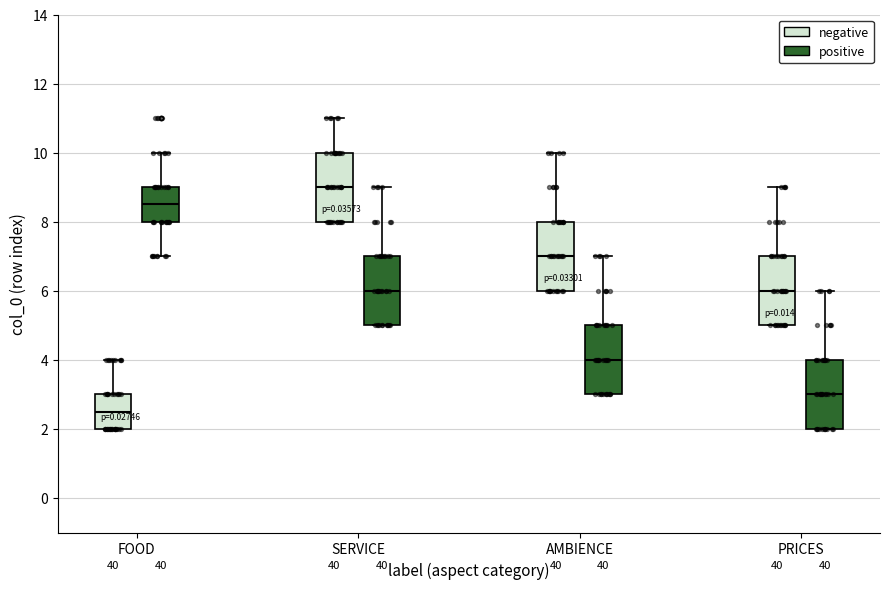

Where is the lower edge of the box for AMBIENCE (negative) on the y-axis? The values are not printed on the chart, so give them approximately, as read against the axis.

6.0